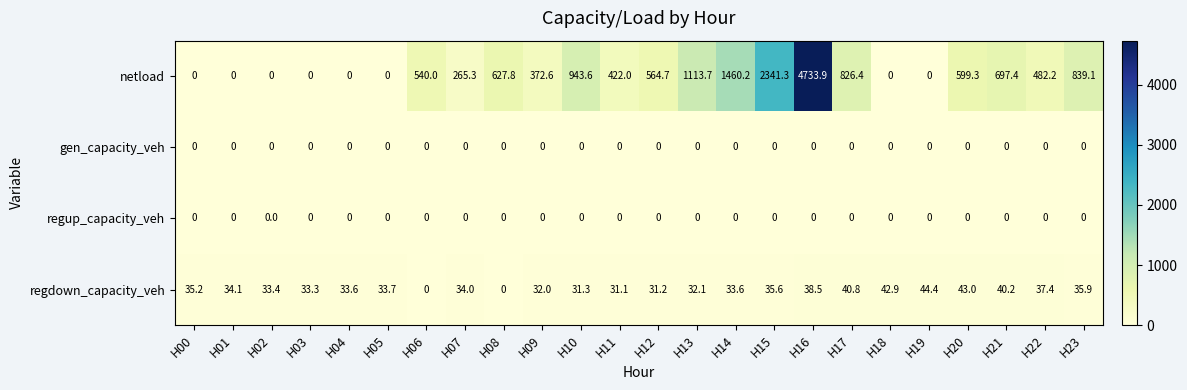

What is the average value of the netload series?

701.2